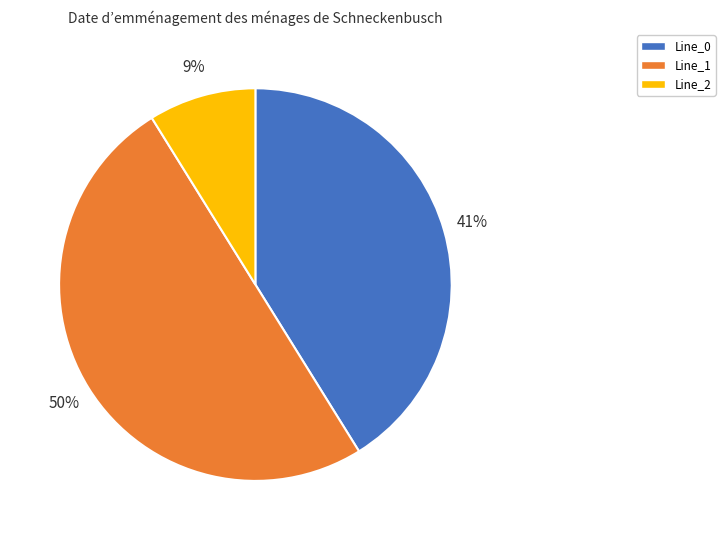

What is the smallest slice in the pie chart?

Line_2